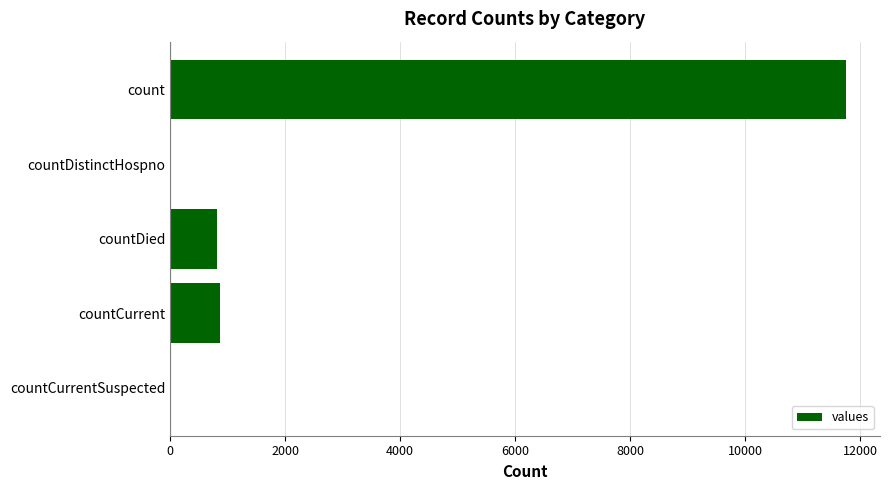

What is the maximum value shown in the chart?

11758